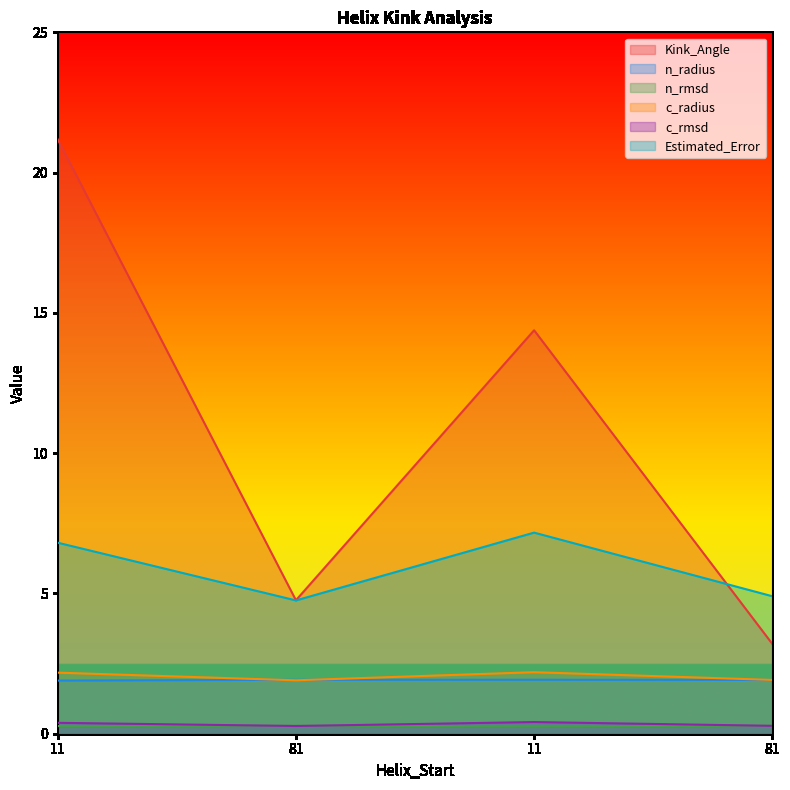

True or false: n_rmsd has a value of 0.5 at 81.

False